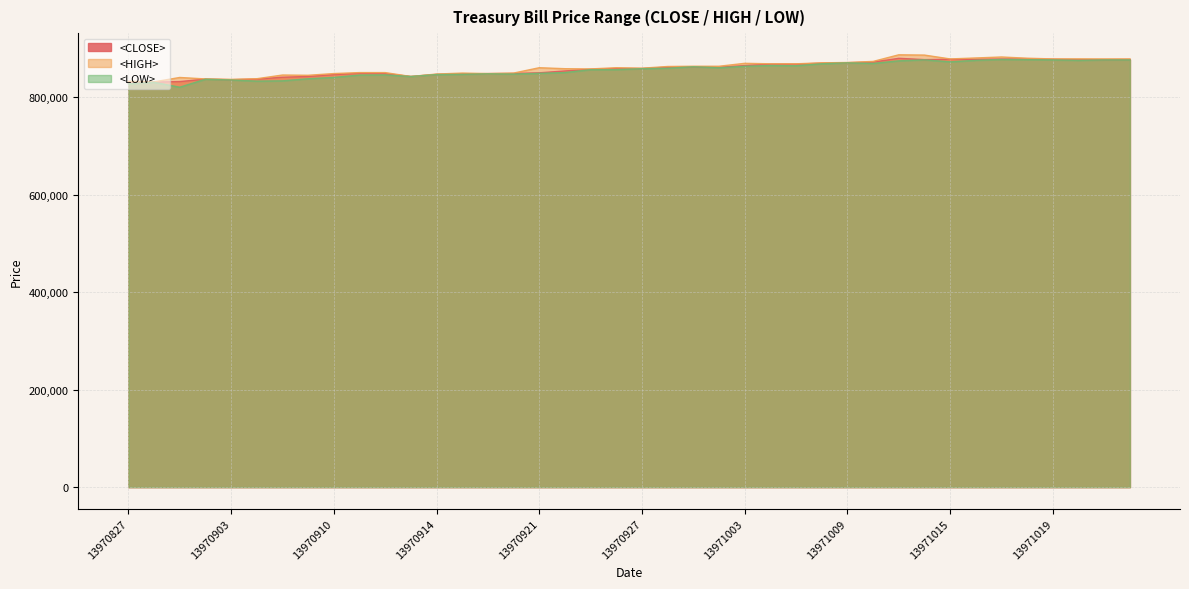

What is the sum of the <HIGH> values at 13971015 and 13970924?

1735992